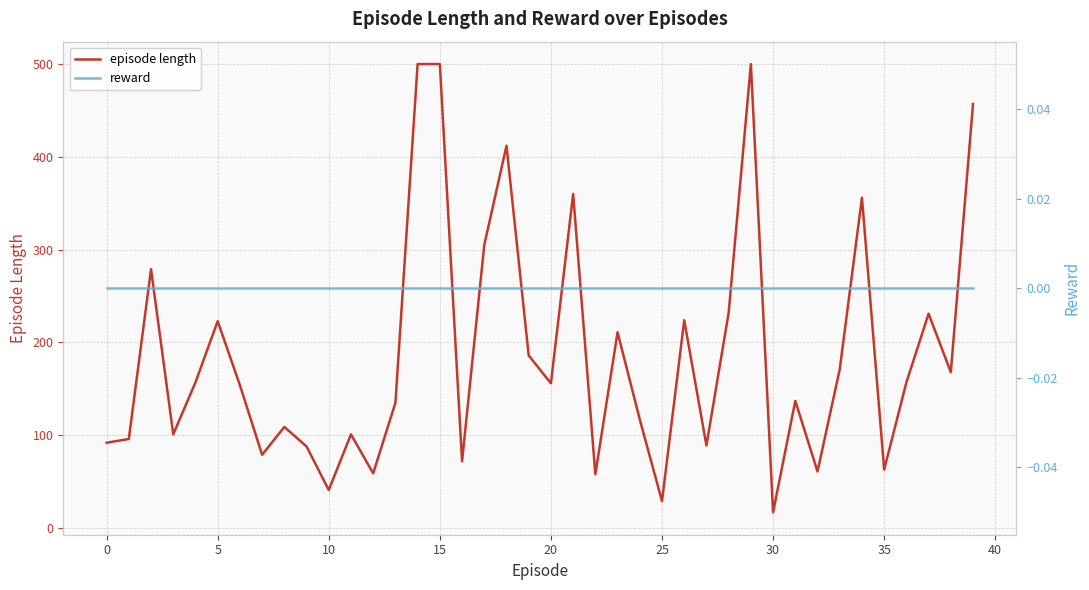

The reward series shows 0 at 28. True or false?

True